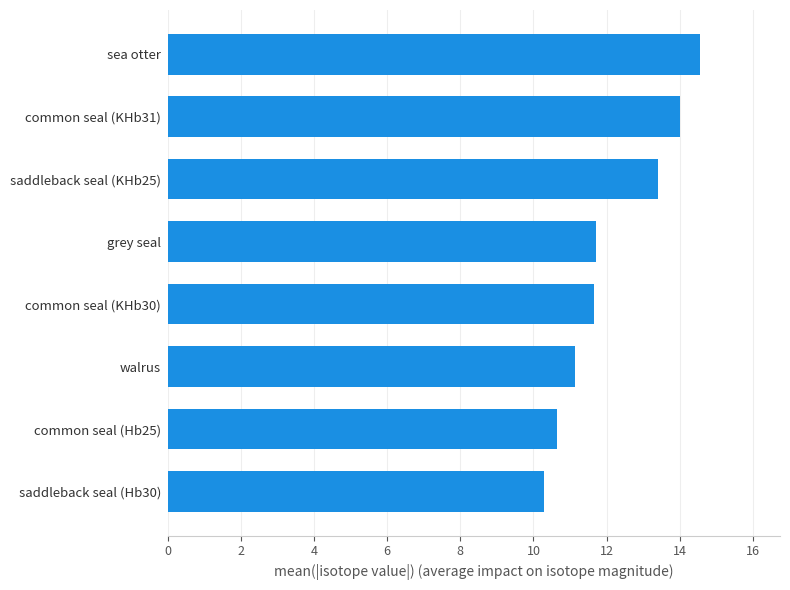

Is it true that the value at sea otter is 9.8?

False